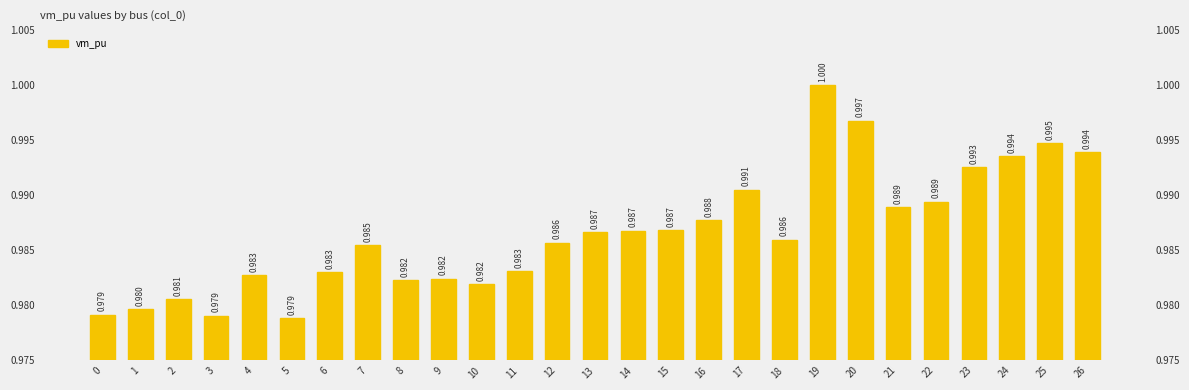

How many bars are there in total?

27